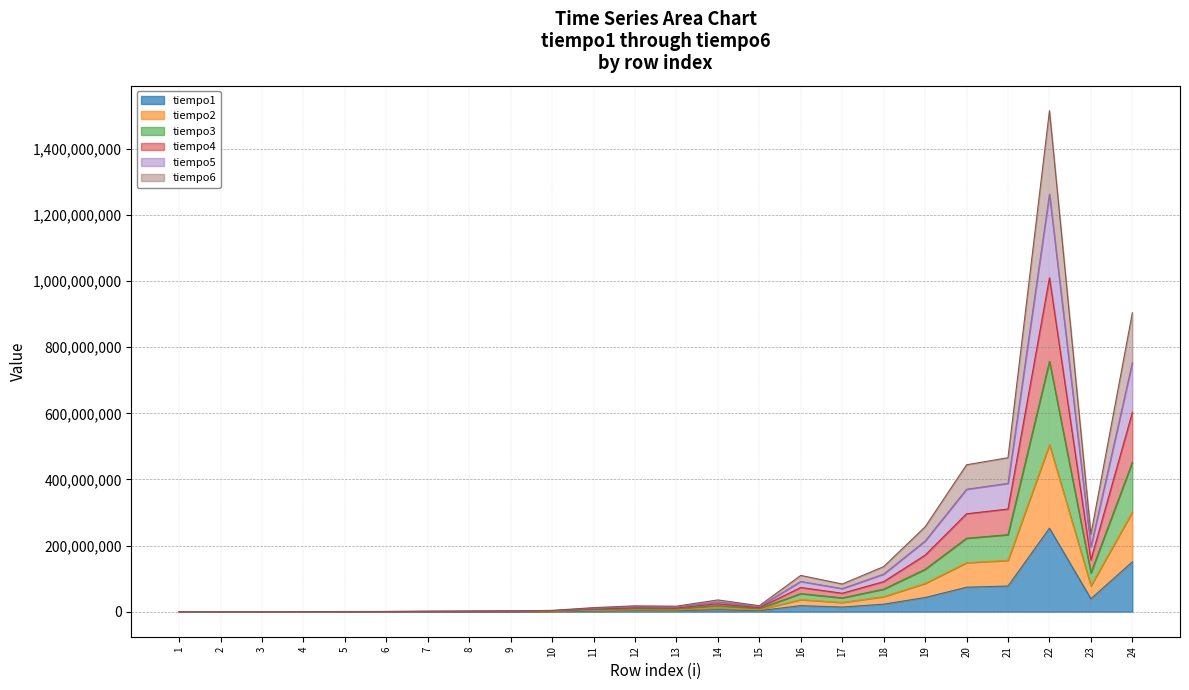

How many data points does each series have?

24